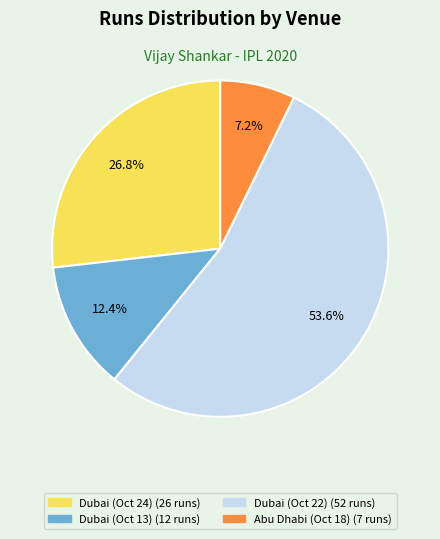

Is there a majority slice in this chart?

Yes